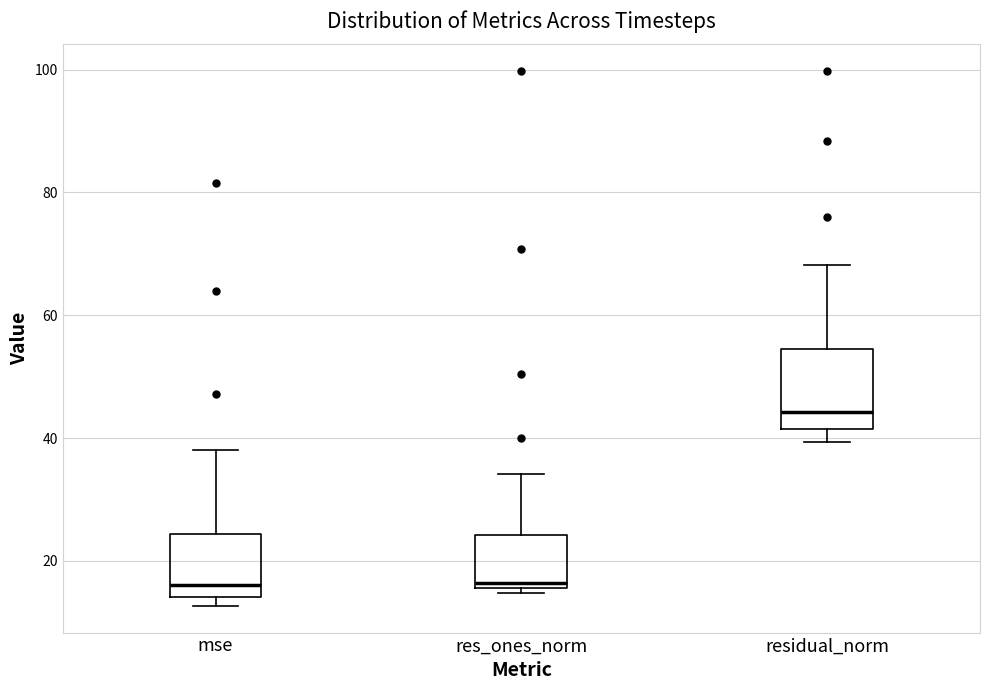

Comparing the boxes themselves (not the whiskers), which one is the tallest?

residual_norm